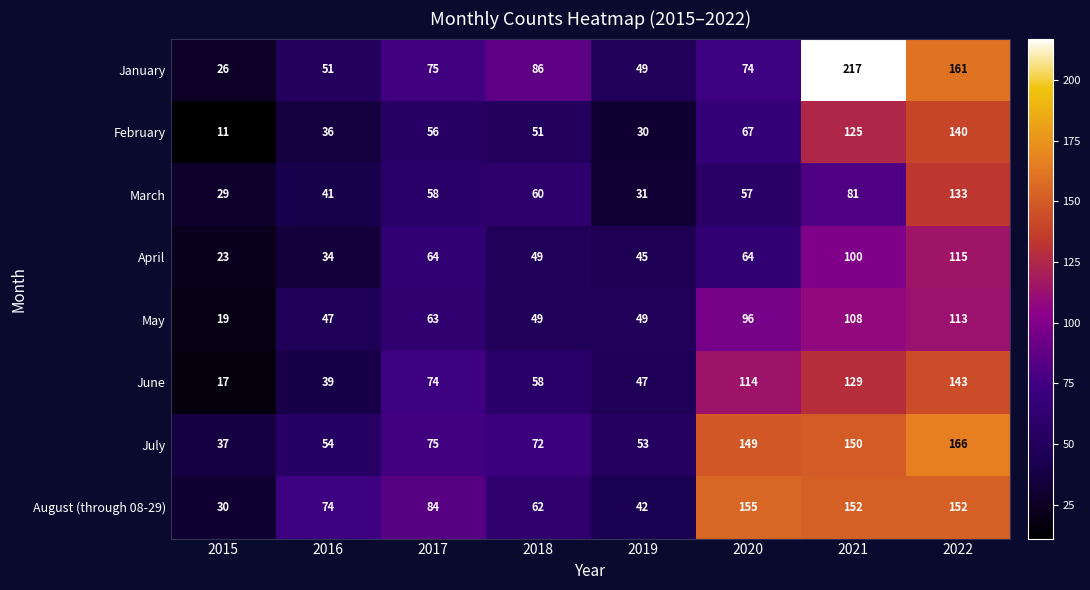

Count the number of categories in the chart.

8